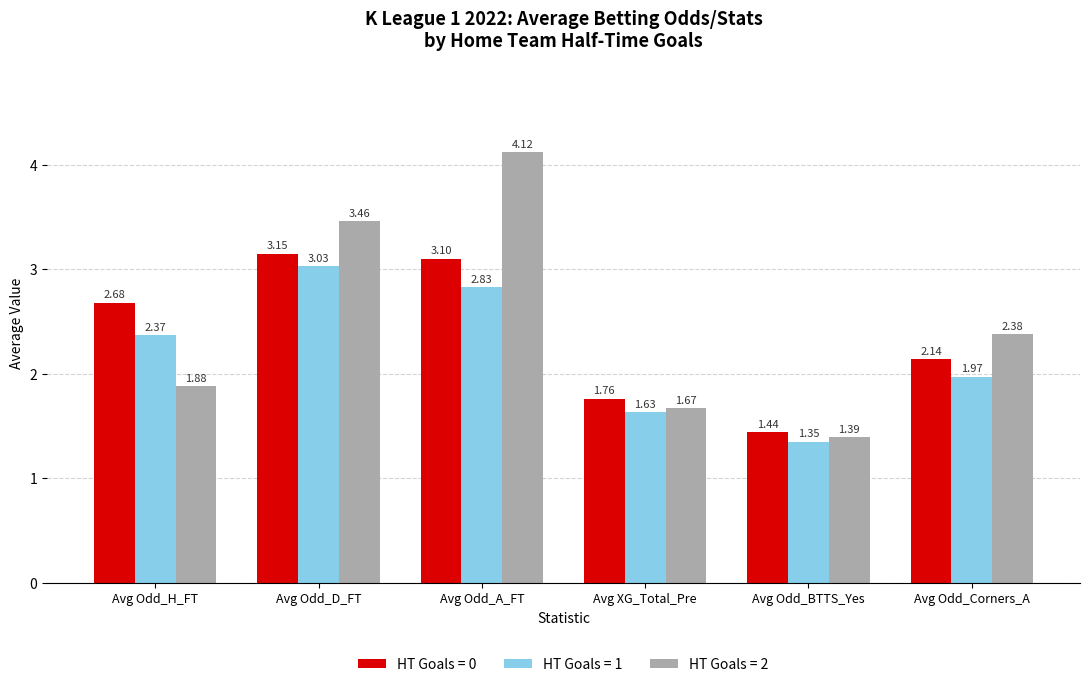

Which series has the largest total across all categories?

HT Goals = 2